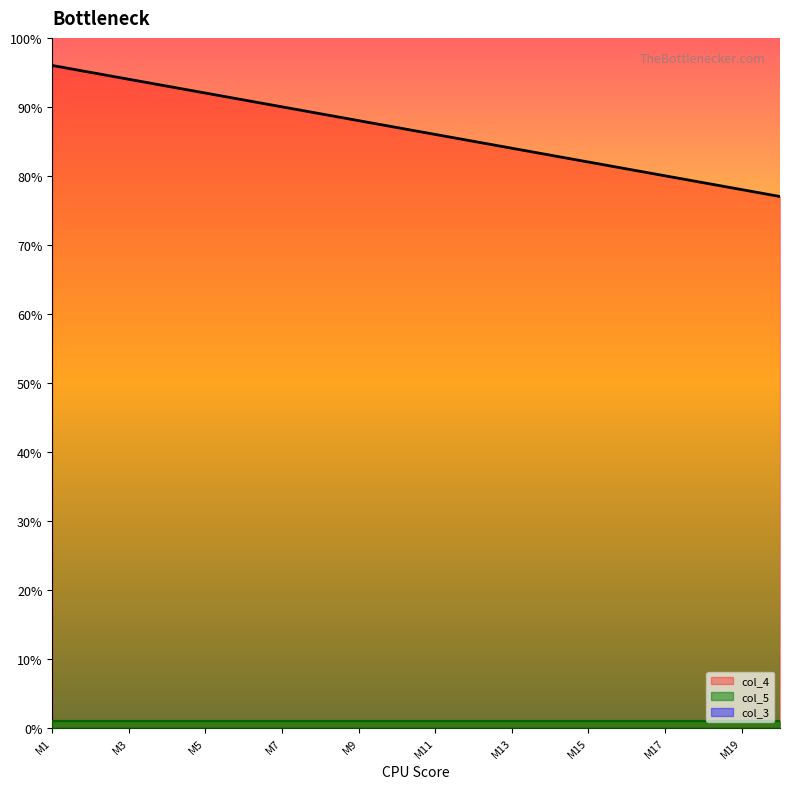

Which series has the largest total across all categories?

col_4